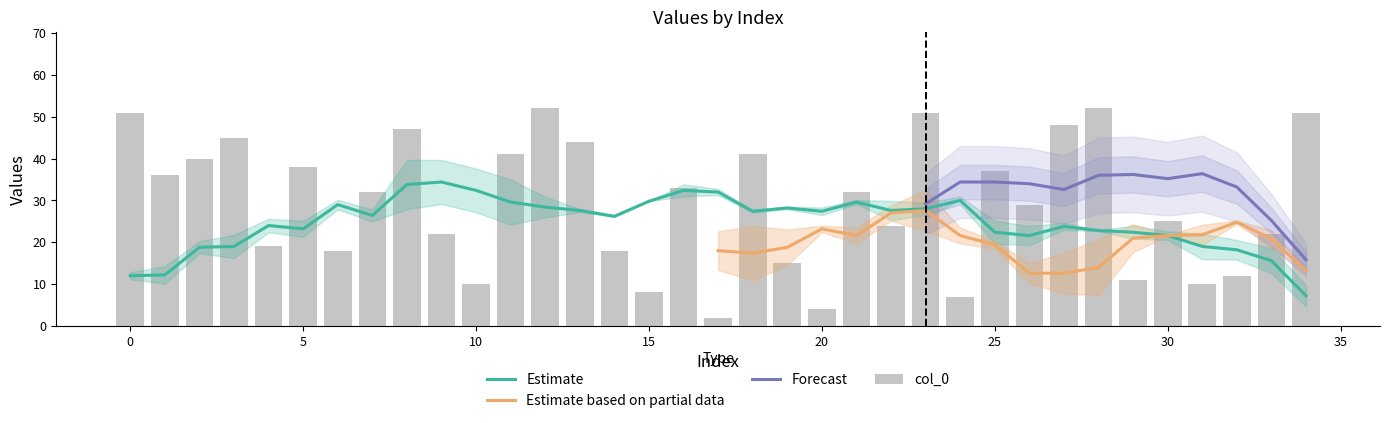

What is the minimum value for Estimate?

7.2